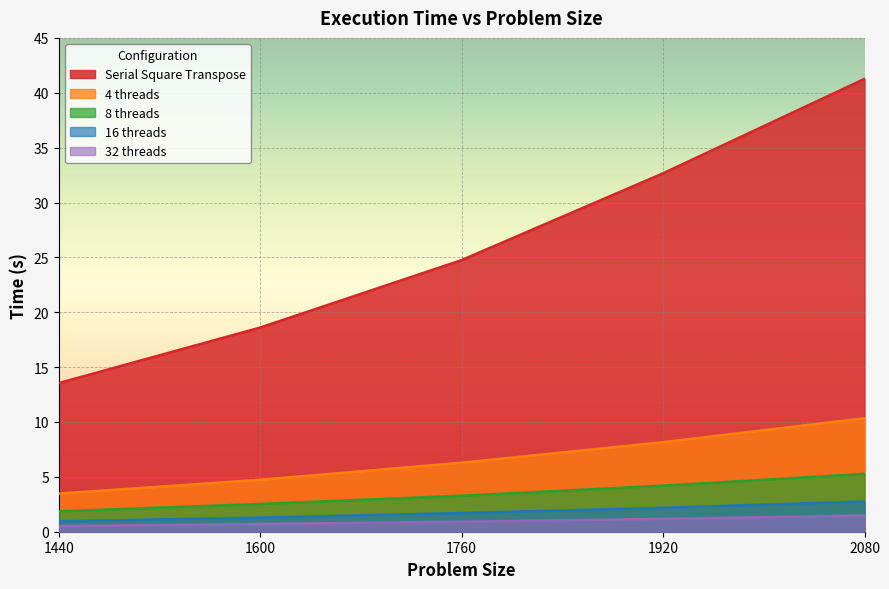

Reading right to left, list all the values displayed in this chart.

Serial Square Transpose: 41.3	32.7	24.8	18.6	13.5
4 threads: 10.3	8.2	6.3	4.7	3.5
8 threads: 5.3	4.2	3.3	2.5	1.9
16 threads: 2.8	2.2	1.7	1.3	1.0
32 threads: 1.5	1.2	0.9	0.7	0.5